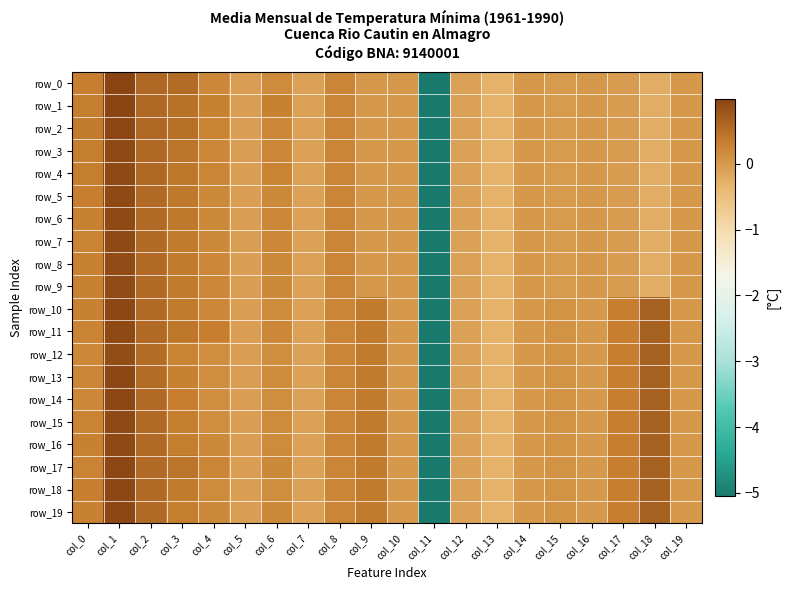

Which category has the lowest value in the row_14 series?

col_11